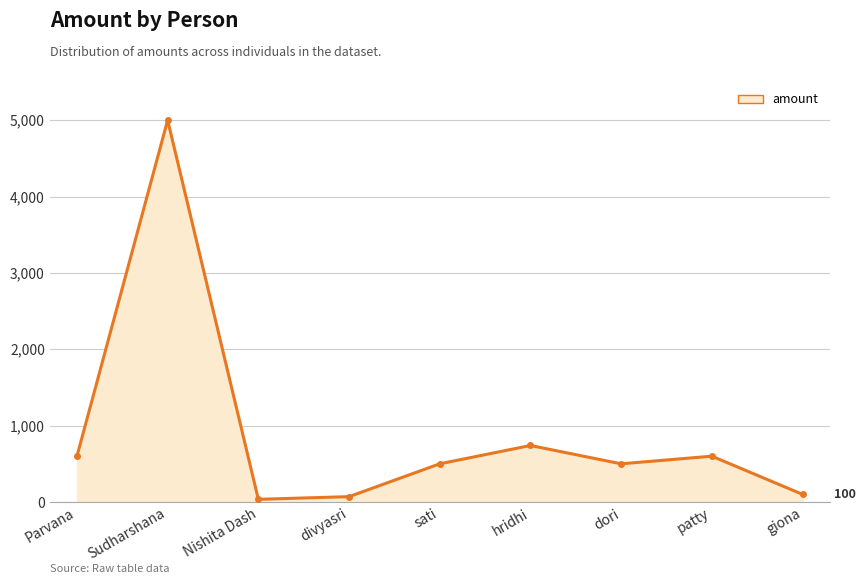

What is the greatest value displayed?

5000